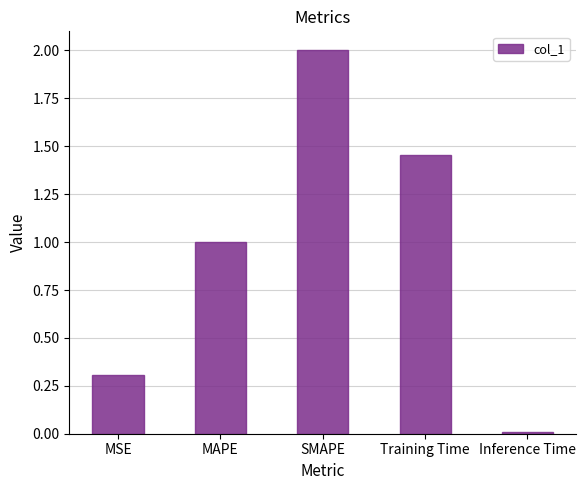

Rank the categories by value from lowest to highest.

Inference Time, MSE, MAPE, Training Time, SMAPE